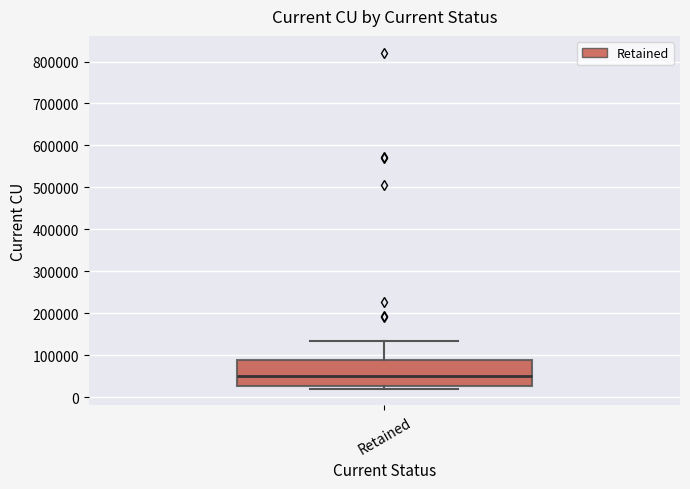

Read this box plot against the y-axis: the position of the median line, the range covered by the box, and the ends of both whiskers. The values are not printed on the chart, so give them approximately, as read against the axis.

median 50000, box 30000 to 90000, whiskers 20000 to 130000